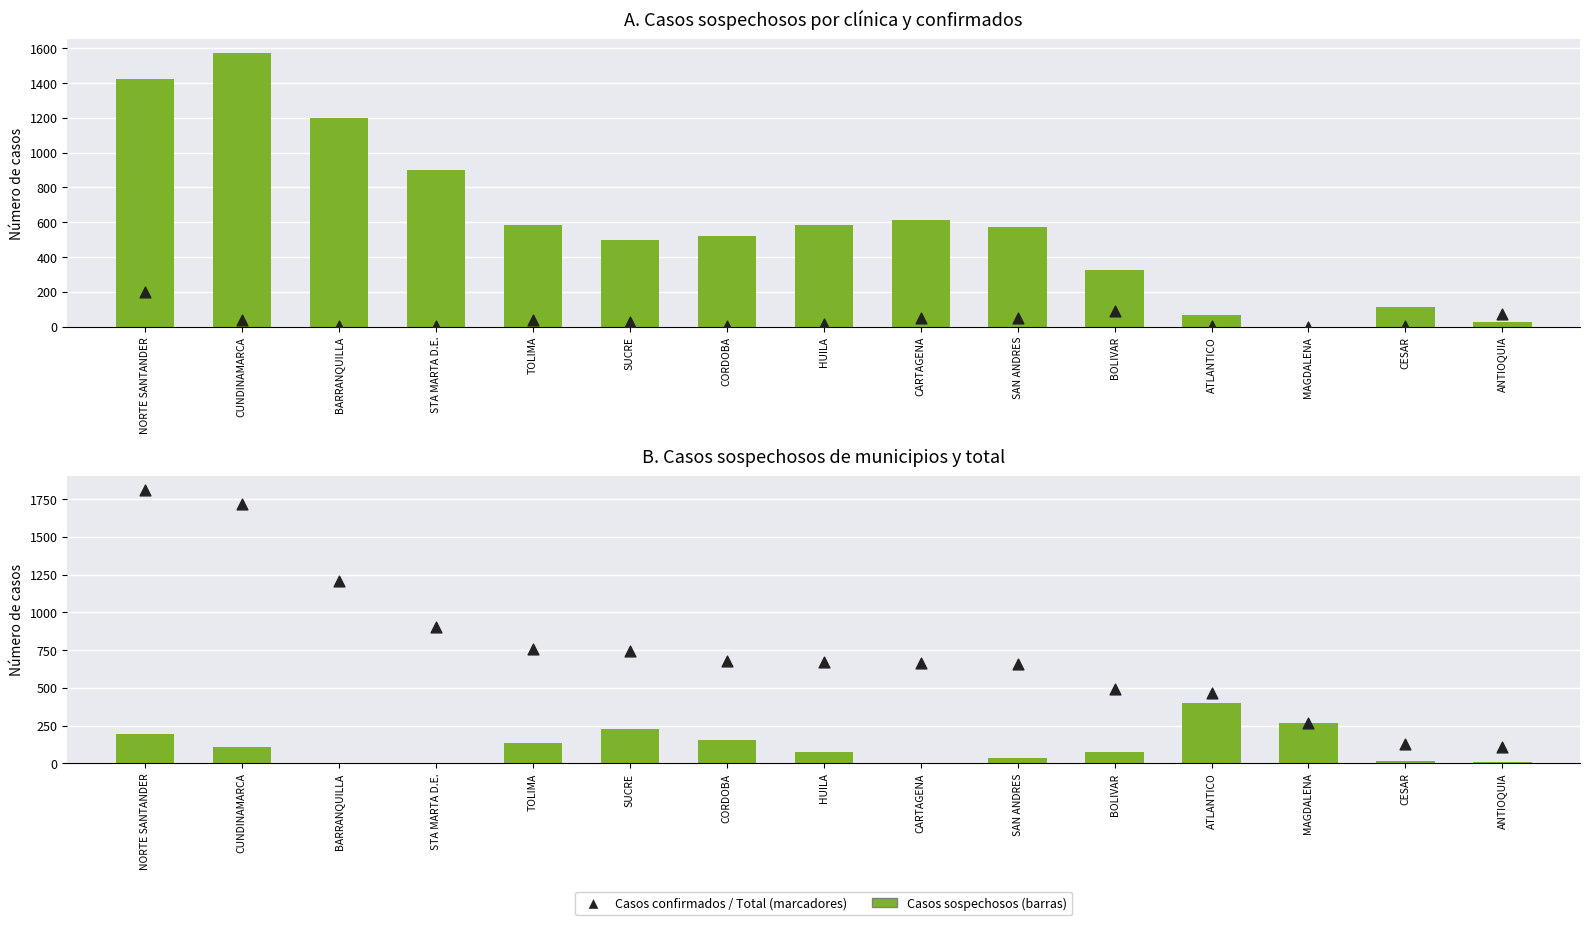

Is the value of Total general at CESAR greater than the value of Casos sospechosos por clínica at STA MARTA D.E.?

No